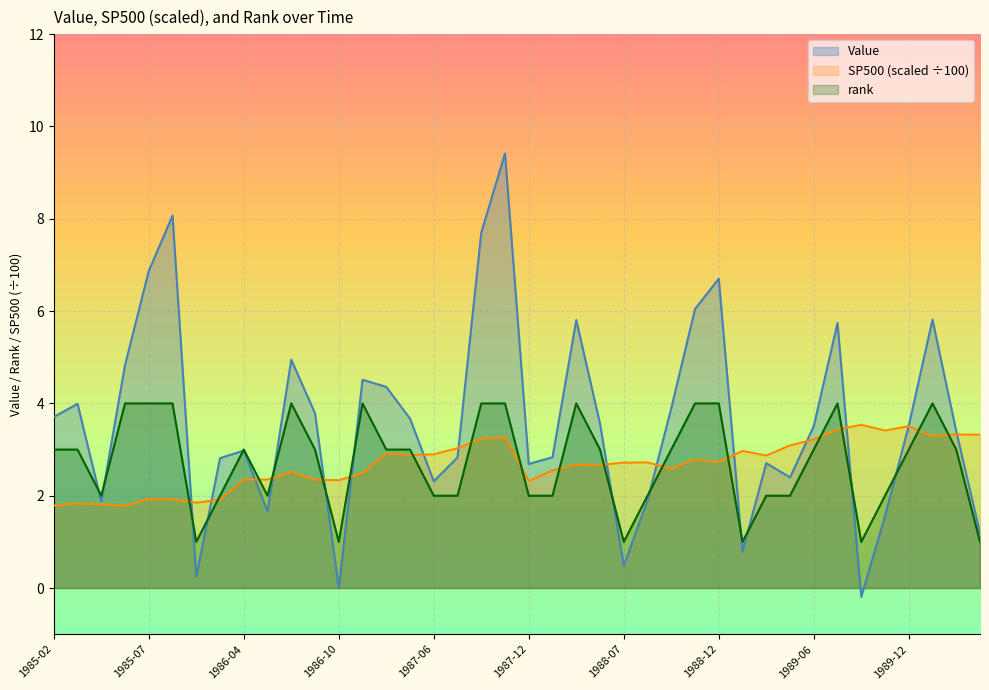

How many lines are shown in the chart?

3